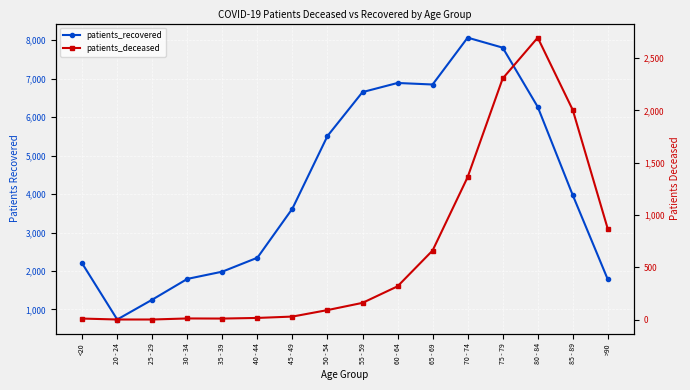

What is the average value of the patients_recovered series?

4232